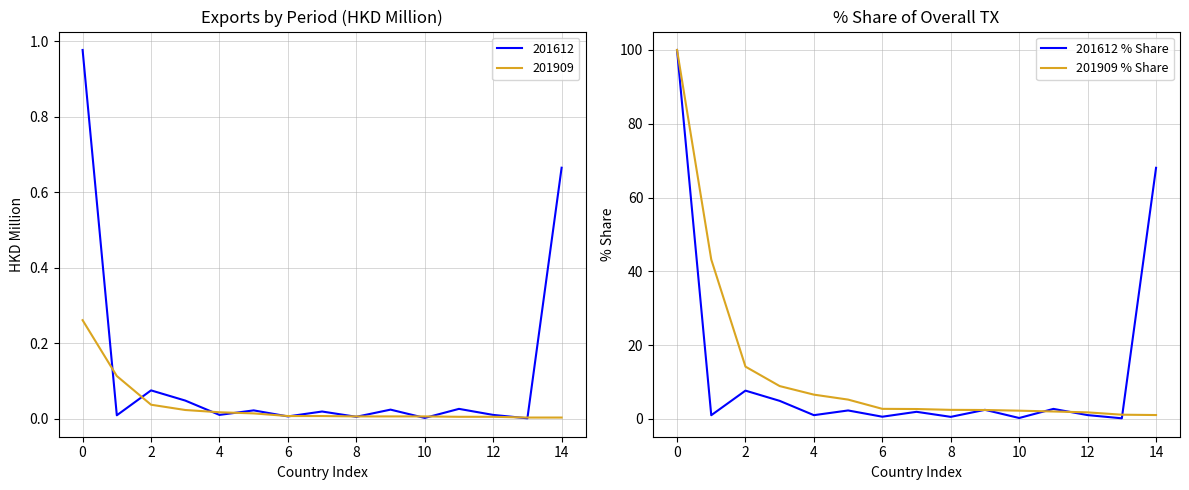

How many lines are shown in the chart?

2